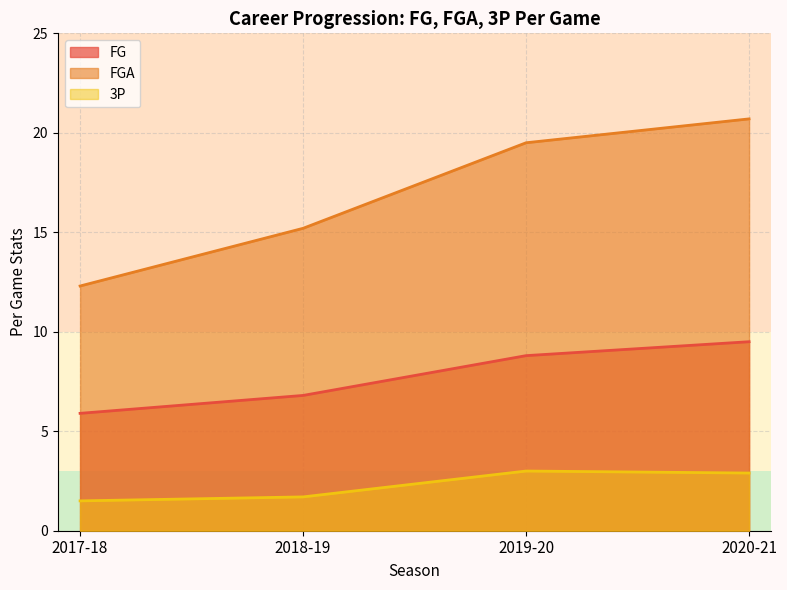

Which series has the widest spread of values?

FGA